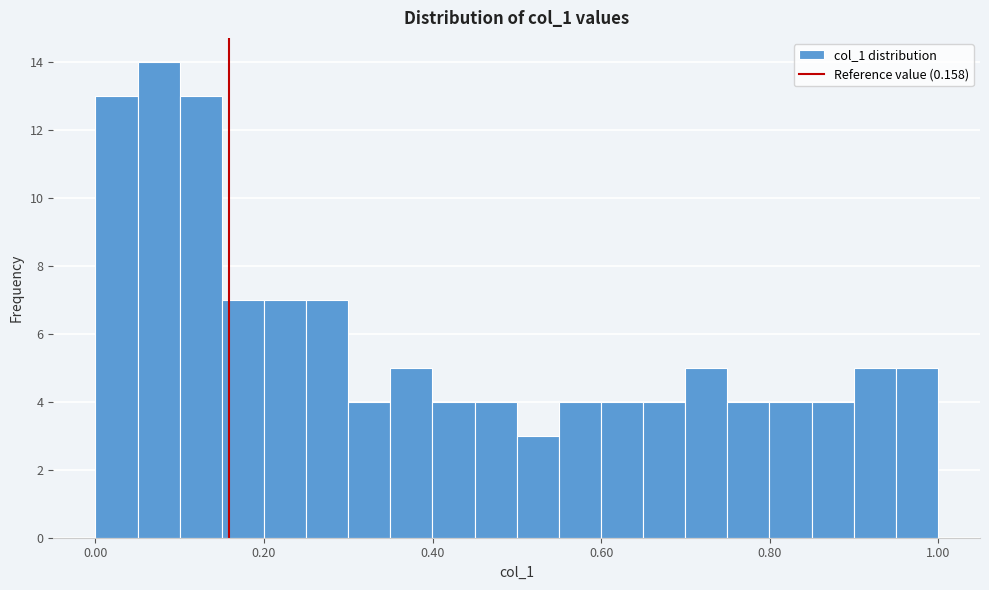

Around what value on the x-axis is the tallest bar? Give the approximate position of its centre, as read against the axis.

0.08